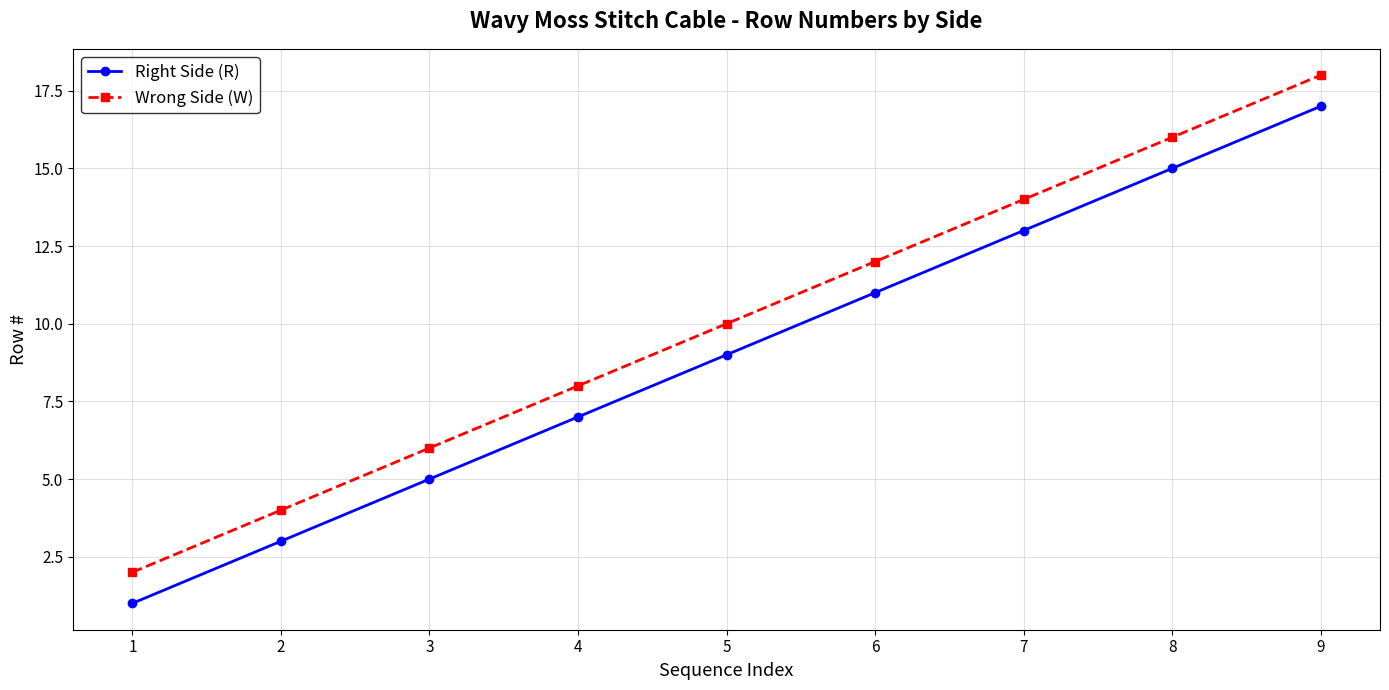

What is the total value across all series at 5?

19